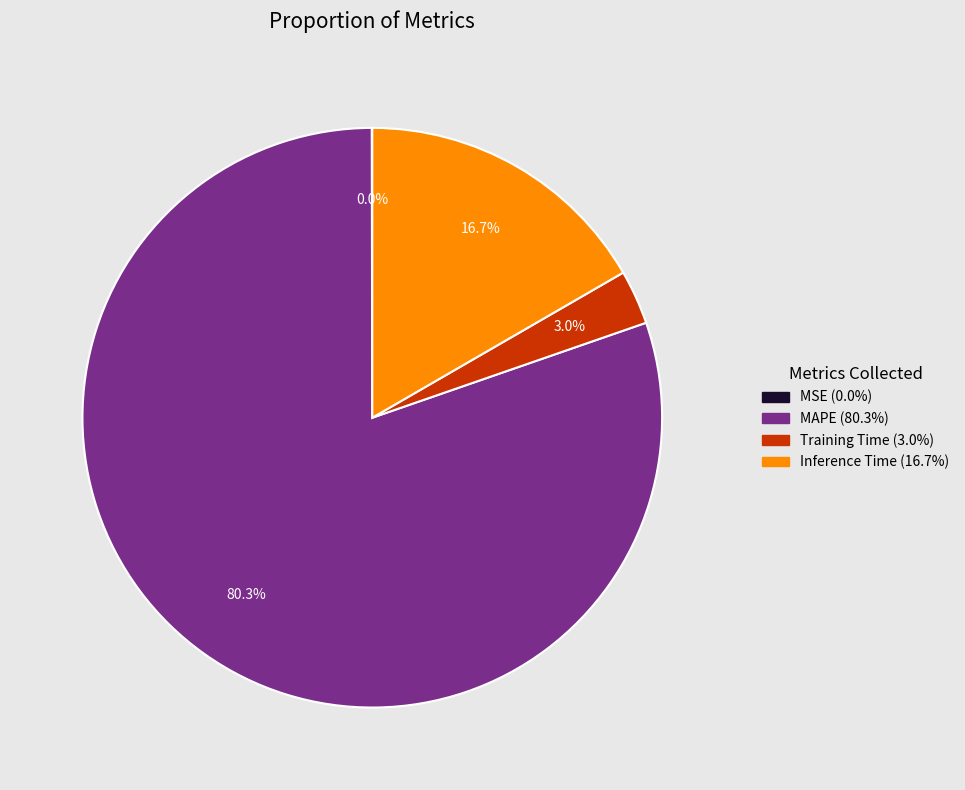

To the nearest percent, what is the difference between the largest and smallest slice percentages?

80%